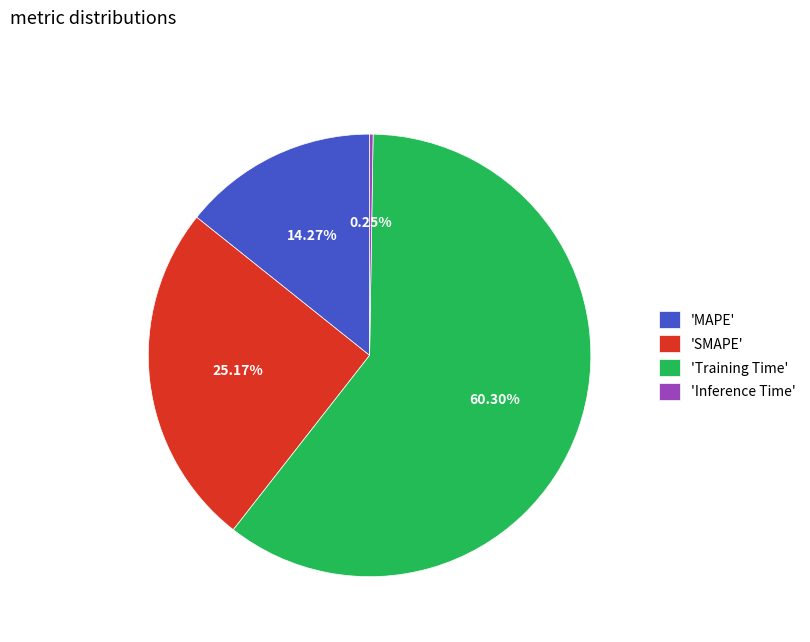

To the nearest percent, what is the difference between the largest and smallest slice percentages?

60%